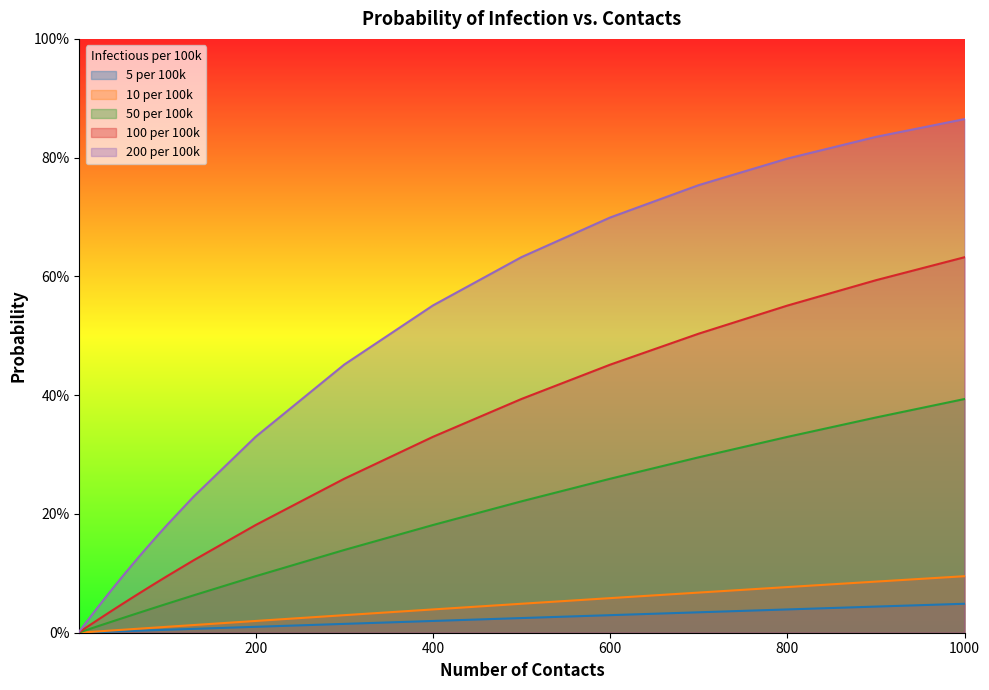

What are all the series names shown in the legend?

5 per 100k, 10 per 100k, 50 per 100k, 100 per 100k, 200 per 100k